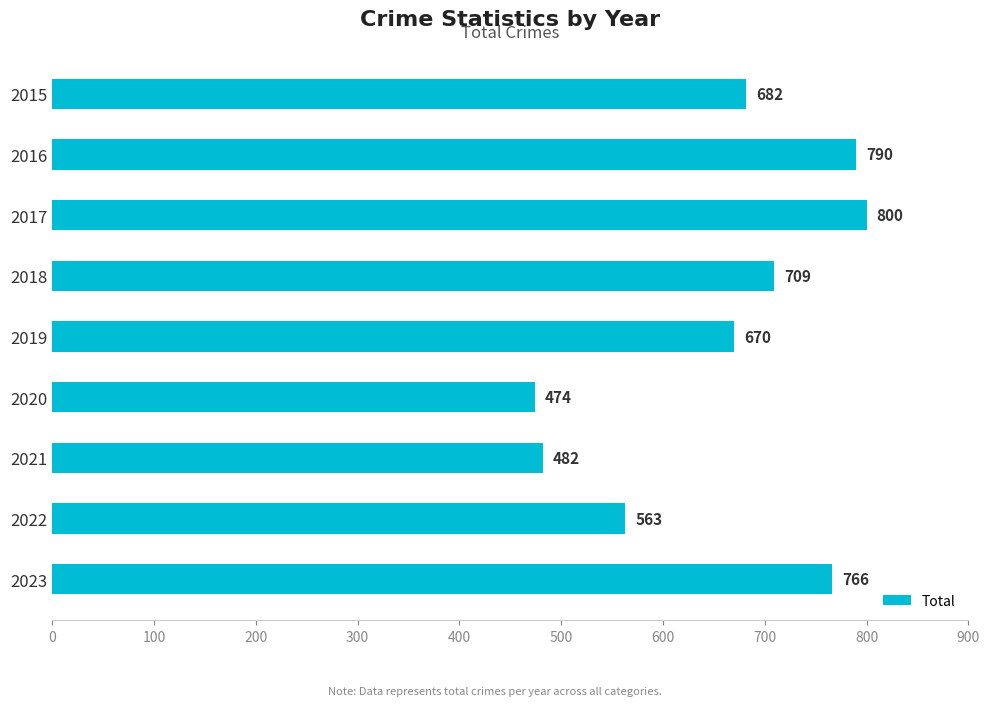

Count the number of categories in the chart.

9